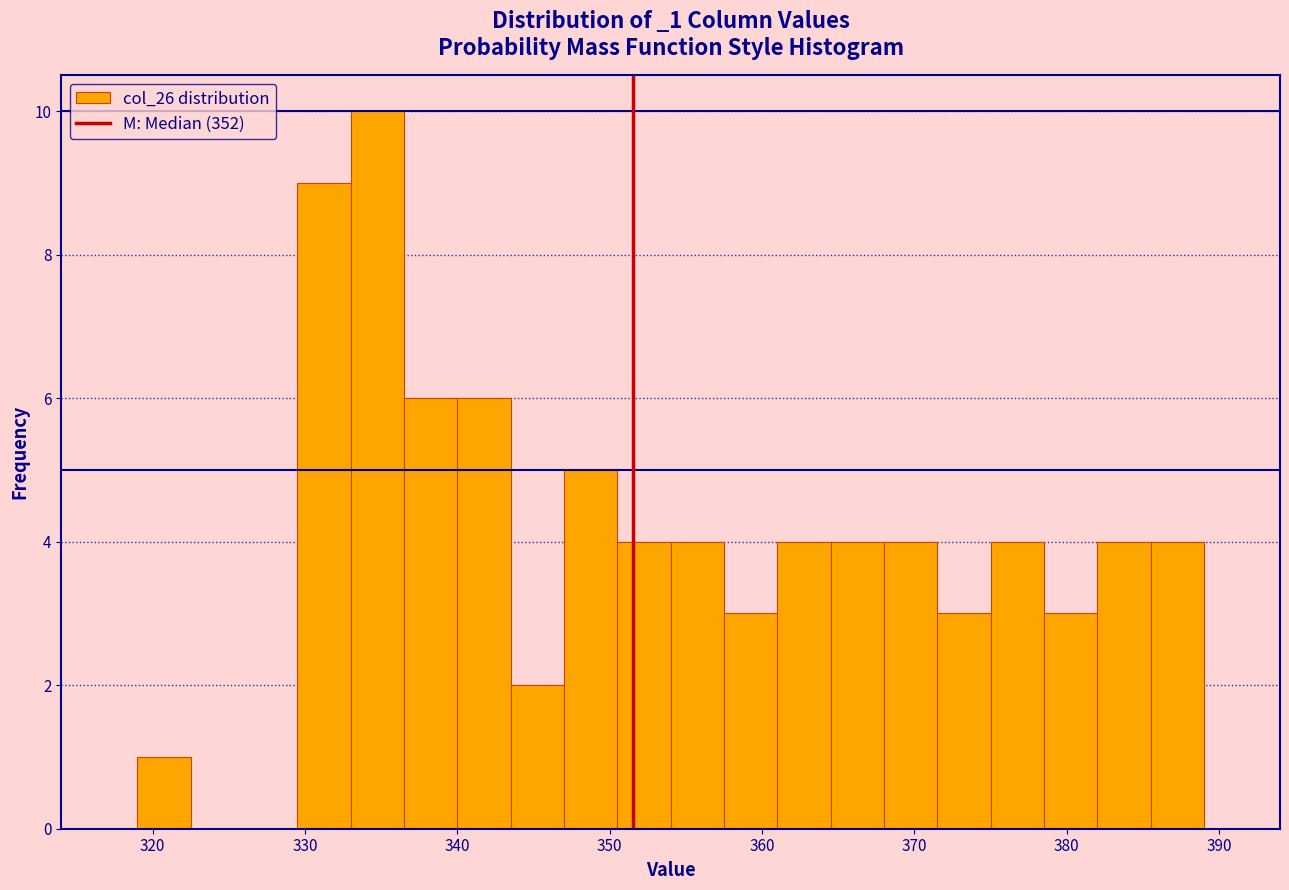

Read against the x-axis, roughly where is the centre of the tallest bar?

335